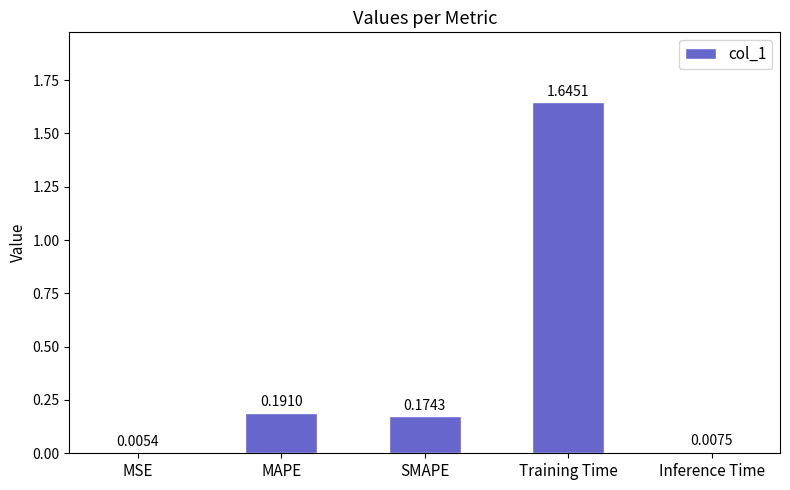

Are the bars horizontal?

No